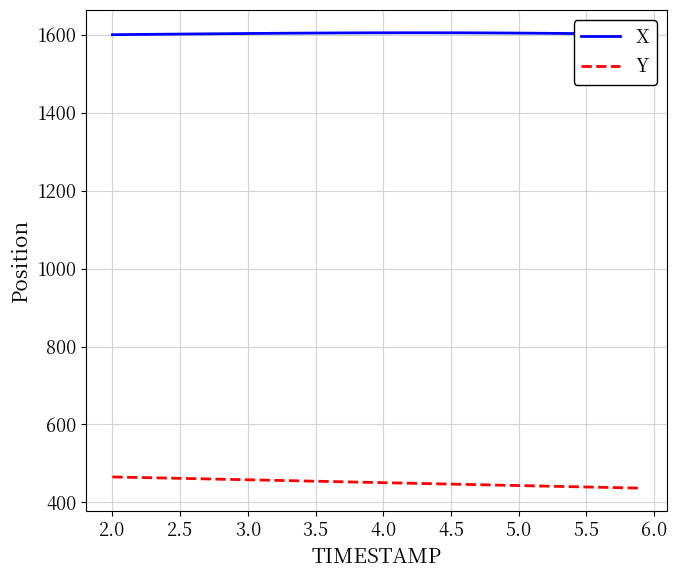

How many values in the X series exceed 1603?

23